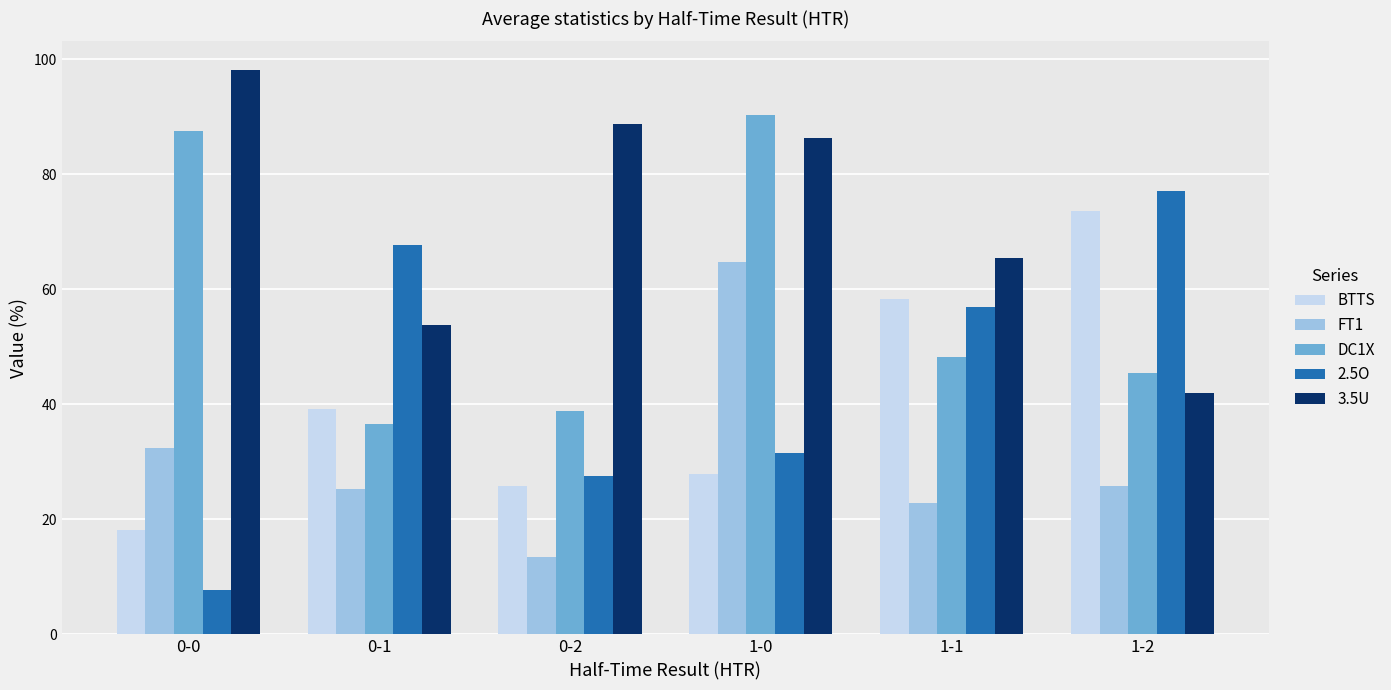

Reading left to right, transcribe all the data shown in this chart.

BTTS: 18.2	39.2	25.9	27.8	58.4	73.7
FT1: 32.4	25.2	13.5	64.7	22.8	25.7
DC1X: 87.6	36.5	38.8	90.4	48.2	45.4
2.5O: 7.7	67.7	27.5	31.5	56.9	77.1
3.5U: 98.2	53.8	88.8	86.3	65.5	42.0